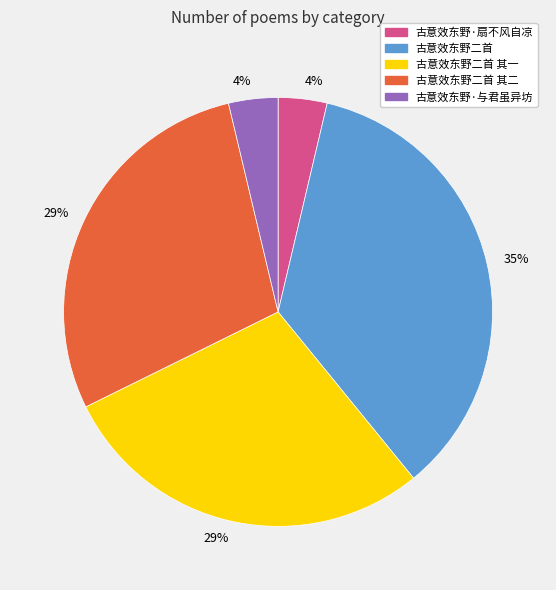

Is there any slice that represents more than half of the pie?

No